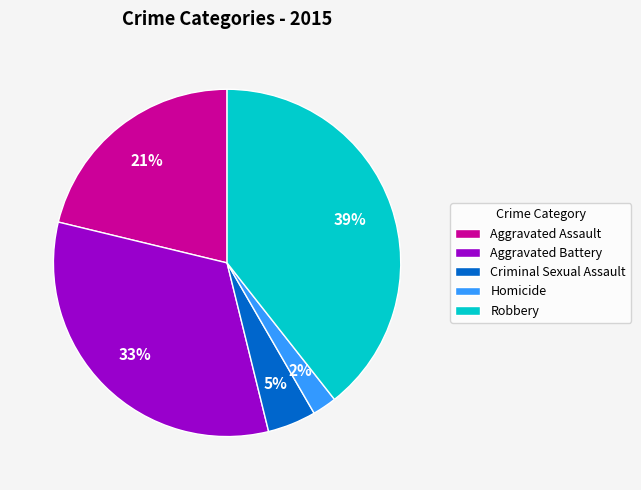

What percentage is the Criminal Sexual Assault slice, to the nearest percent?

5%